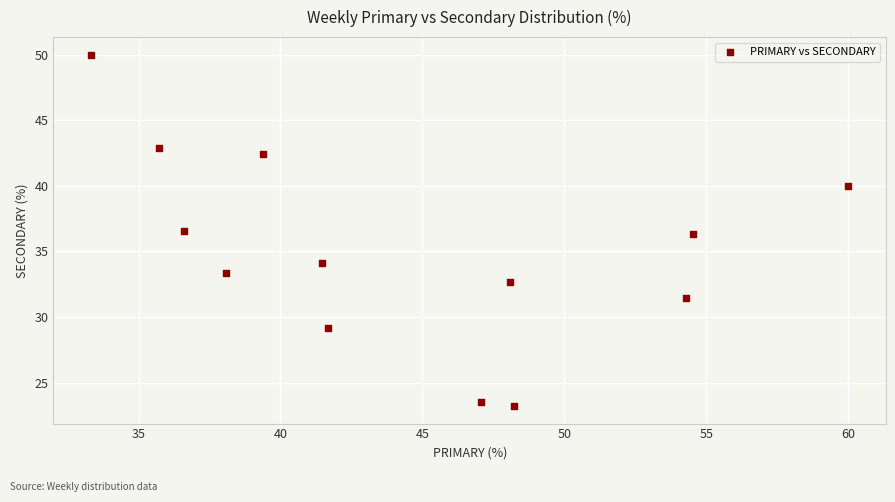

What is the range of Y values (max minus min)?

26.8